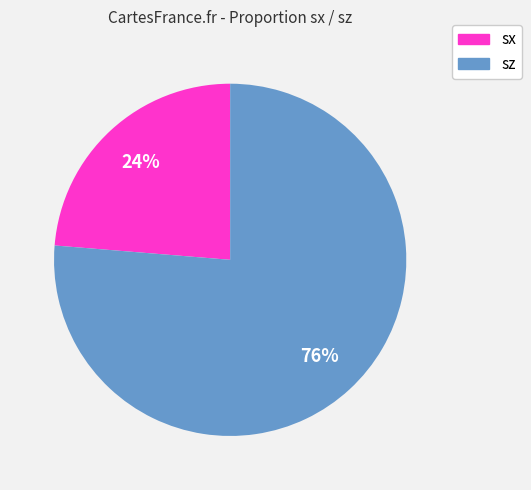

The sz slice represents 76% of the pie. True or false?

True